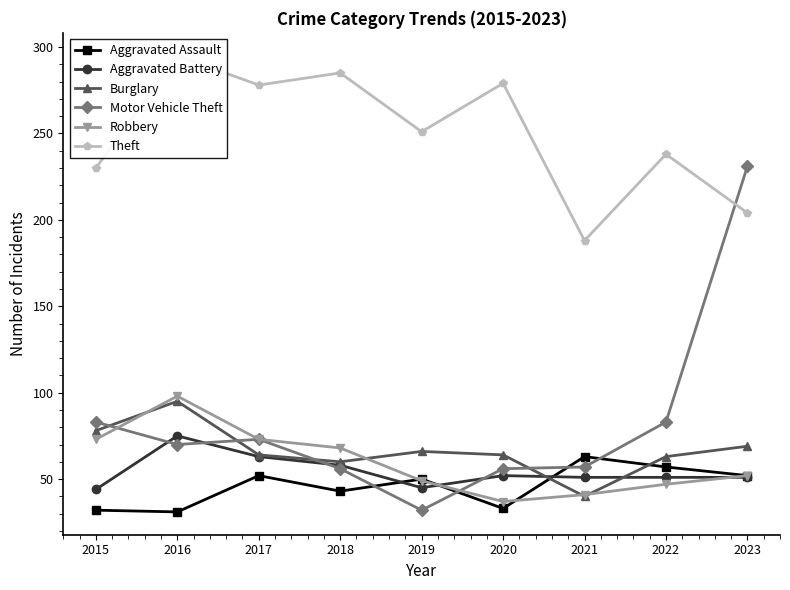

Reading right to left, list all the values displayed in this chart.

Aggravated Assault: 2023=52	2022=57	2021=63	2020=33	2019=50	2018=43	2017=52	2016=31	2015=32
Aggravated Battery: 2023=51	2022=51	2021=51	2020=52	2019=45	2018=58	2017=63	2016=75	2015=44
Burglary: 2023=69	2022=63	2021=40	2020=64	2019=66	2018=60	2017=64	2016=95	2015=78
Motor Vehicle Theft: 2023=231	2022=83	2021=57	2020=56	2019=32	2018=56	2017=73	2016=70	2015=83
Robbery: 2023=52	2022=47	2021=41	2020=37	2019=49	2018=68	2017=73	2016=98	2015=73
Theft: 2023=204	2022=238	2021=188	2020=279	2019=251	2018=285	2017=278	2016=295	2015=230